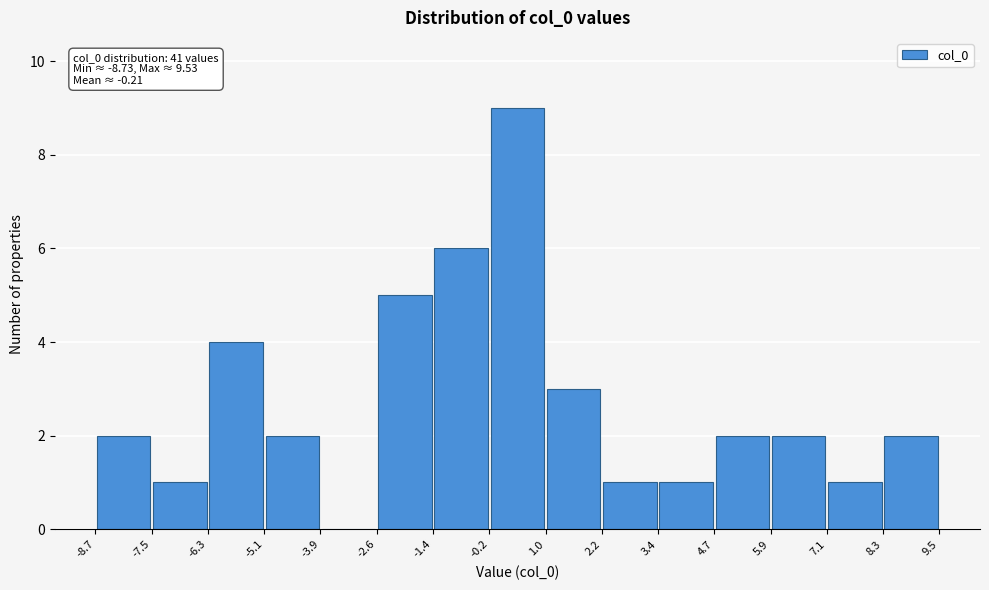

Over which range of the x-axis is the bar tallest?

-0.2 to 1.0